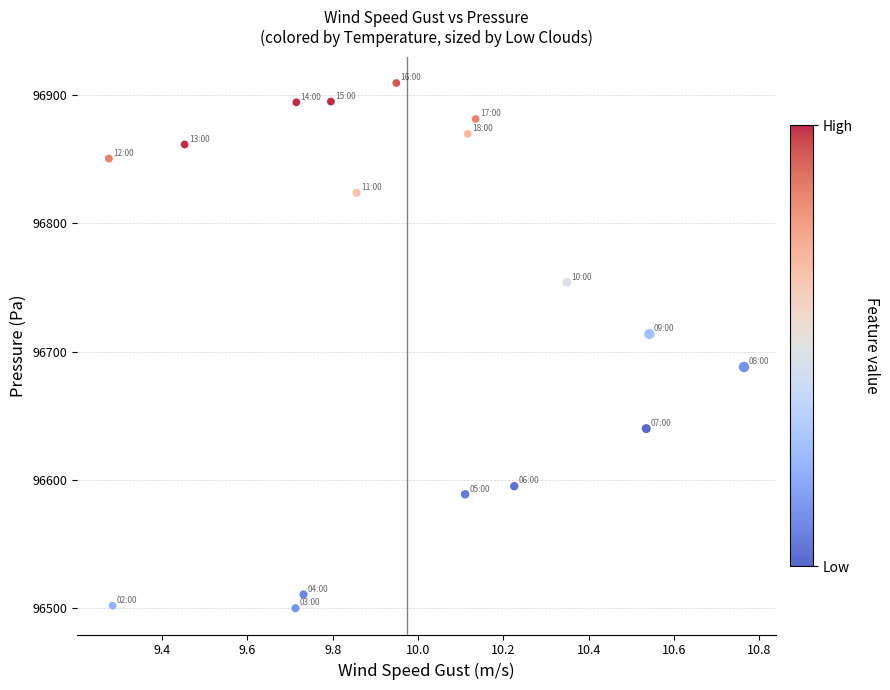

What Y value in the scatter plot is closest to 96704?

96713.8